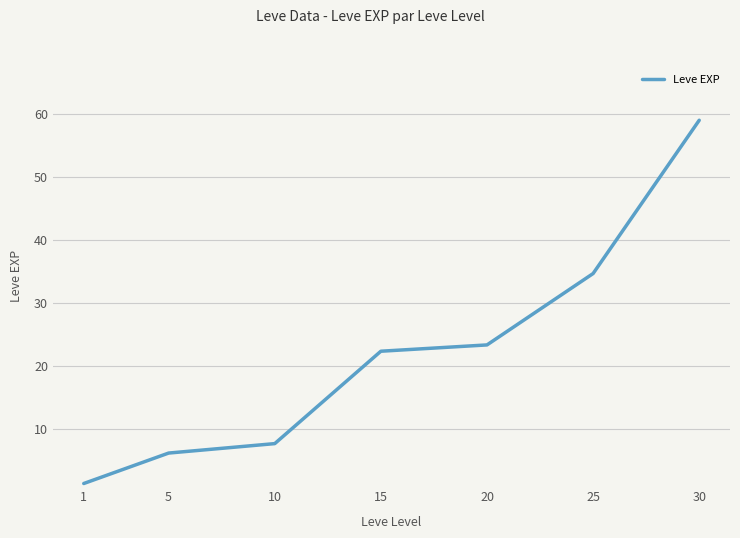

Read the value at 5.

6.2